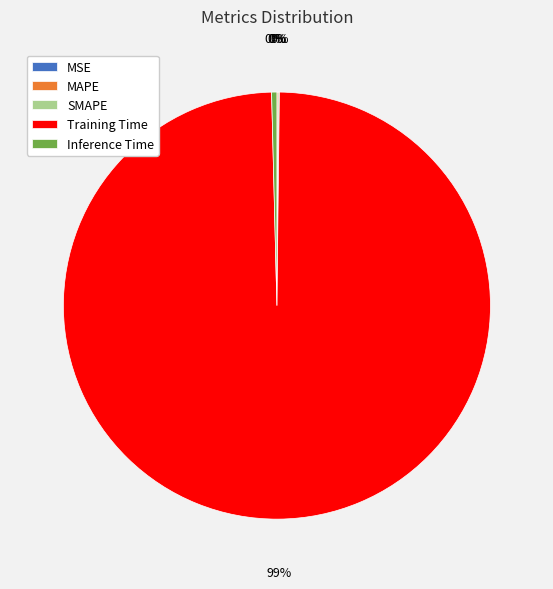

Does any single category account for the majority?

Yes